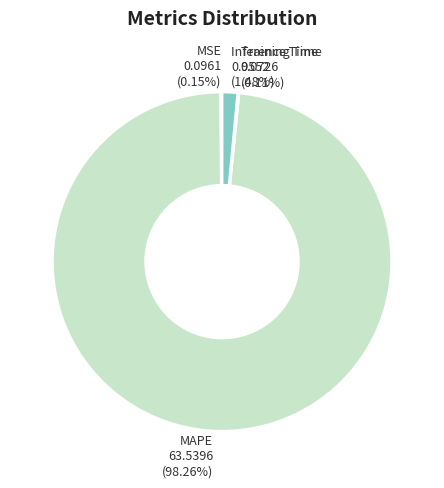

Does MAPE represent more than half of the total?

Yes